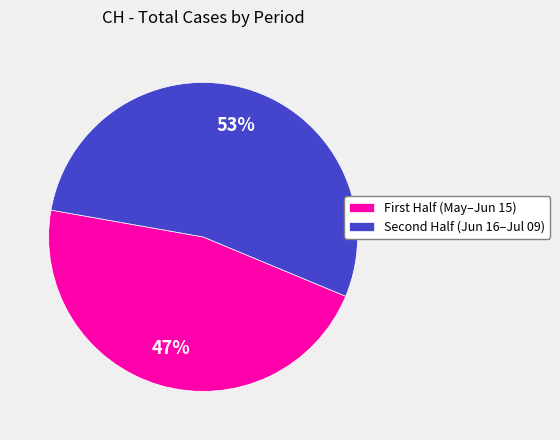

Which slice represents more than half of the pie?

Second Half (Jun 16–Jul 09)